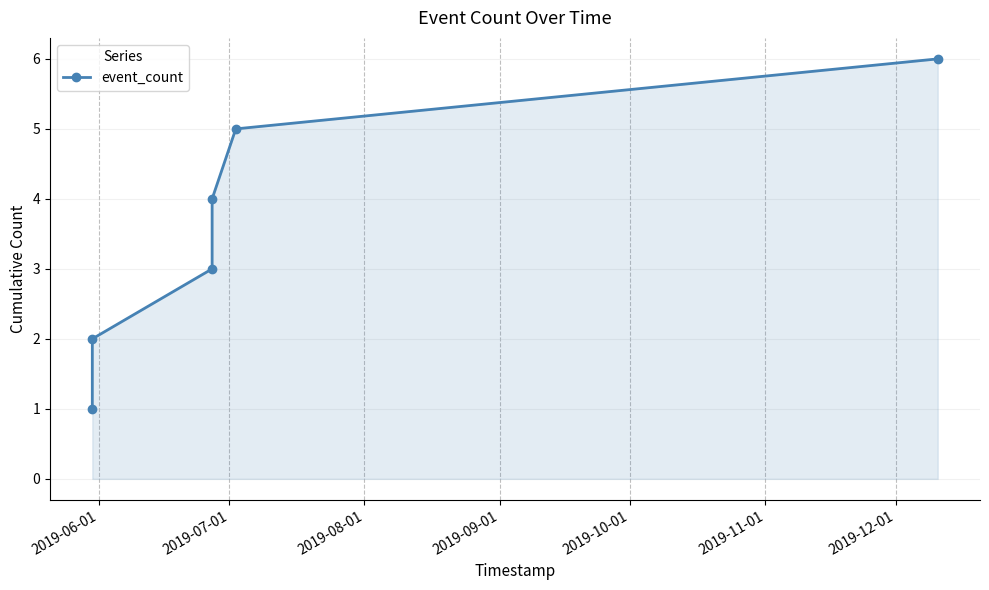

True or false: the data has more than 2 interior local peaks.

False